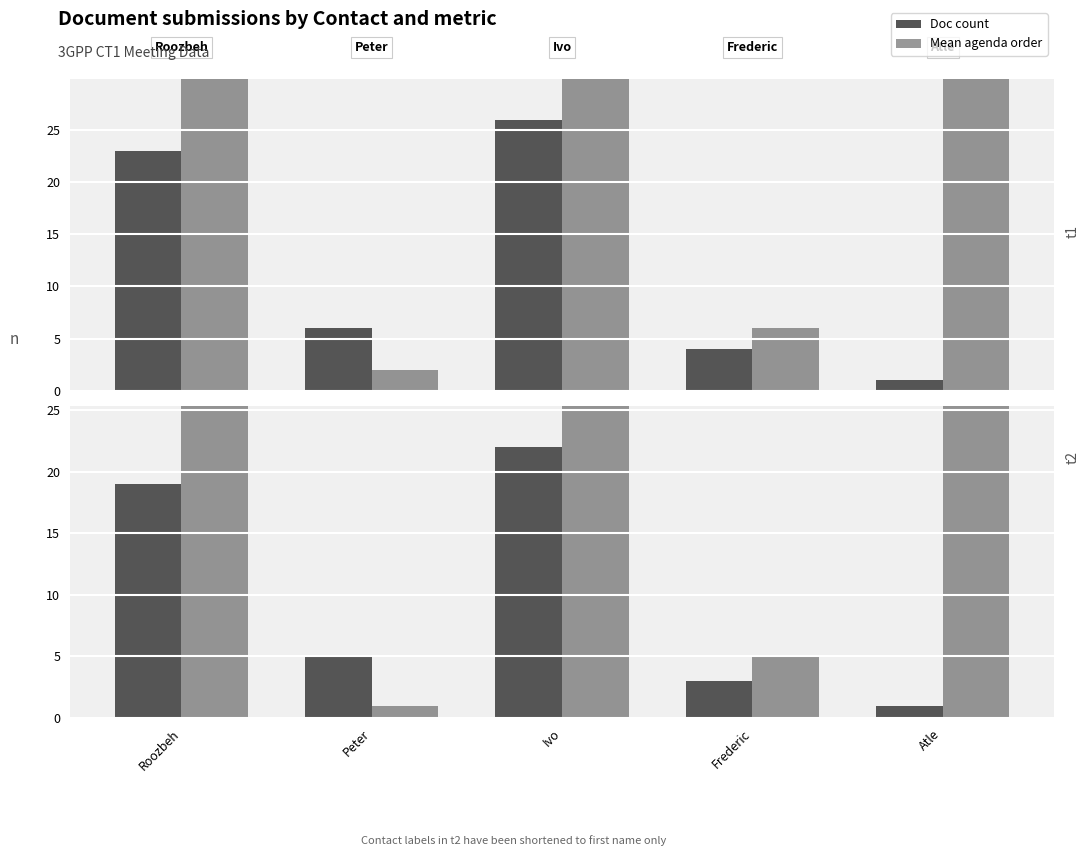

At how many categories does at least one series exceed 21?

3